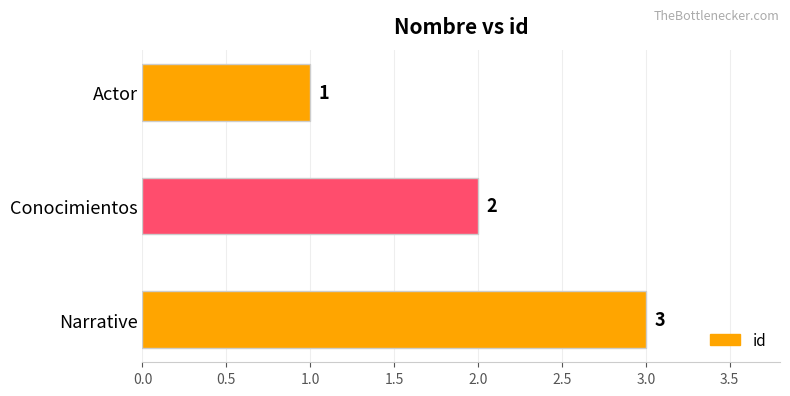

What is the change in value from Actor to Conocimientos?

+1